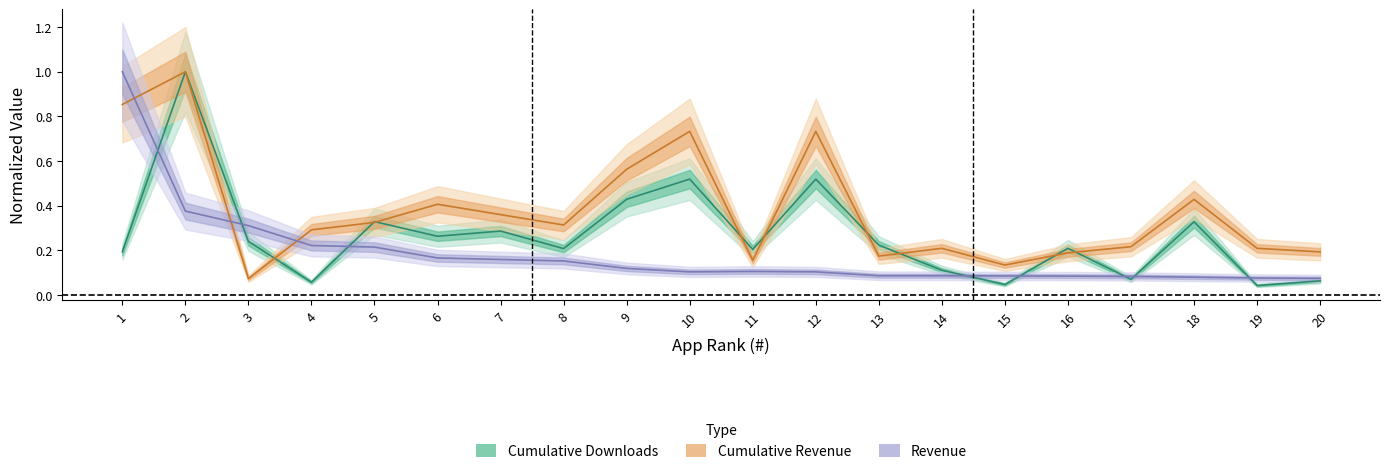

Rank the series by their maximum value, from lowest to highest.

Cumulative Downloads, Cumulative Revenue, Revenue